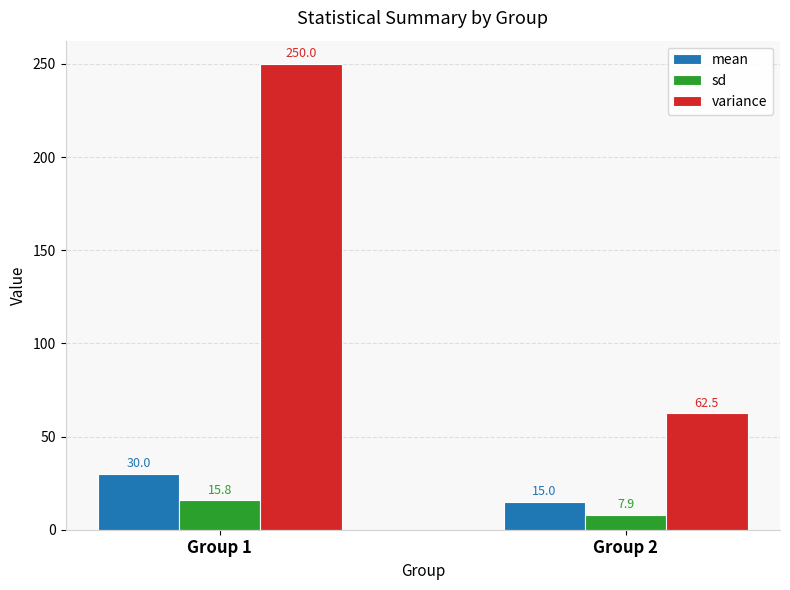

Reading left to right, extract all data points from this chart.

mean: Group 1=30.0	Group 2=15.0
sd: Group 1=15.8	Group 2=7.9
variance: Group 1=250.0	Group 2=62.5